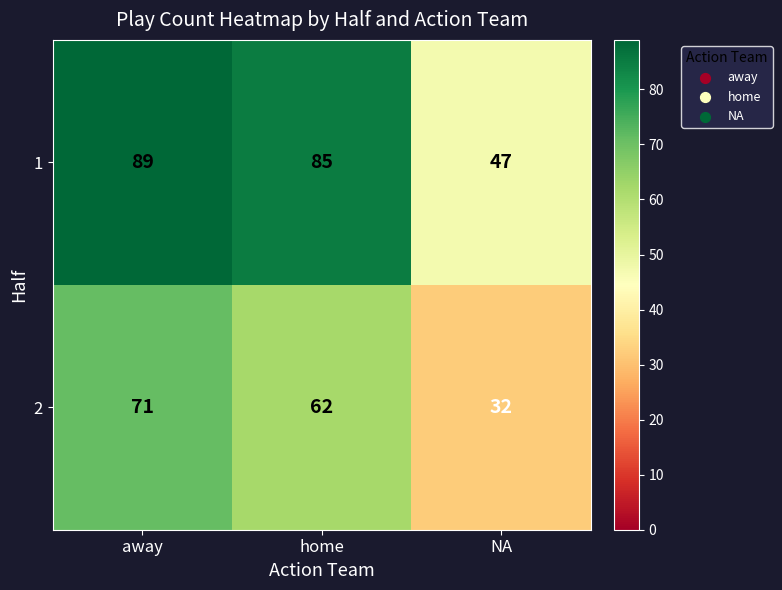

Rank the series by their average value, from lowest to highest.

2, 1